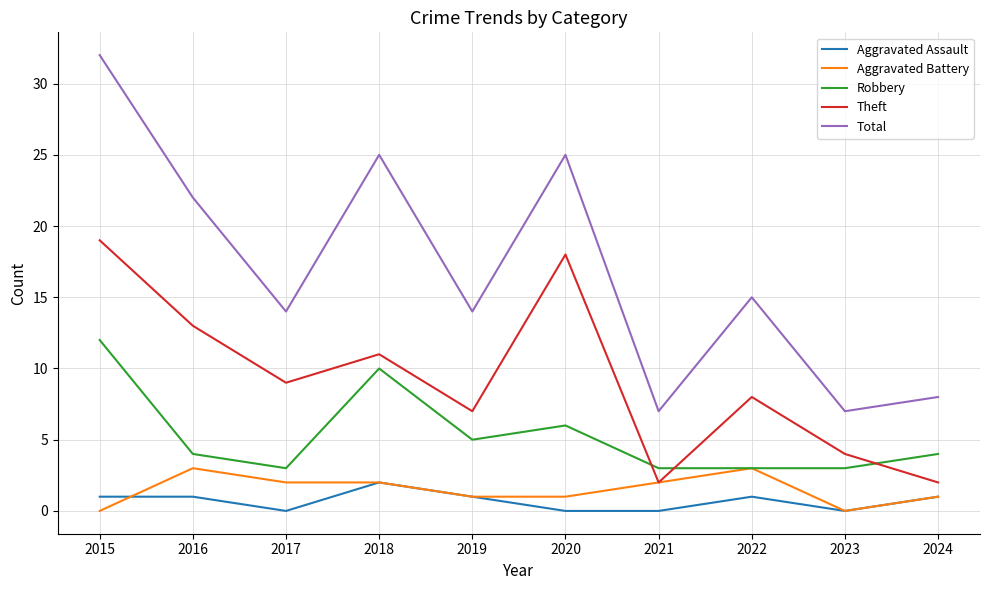

How many lines are shown in the chart?

5